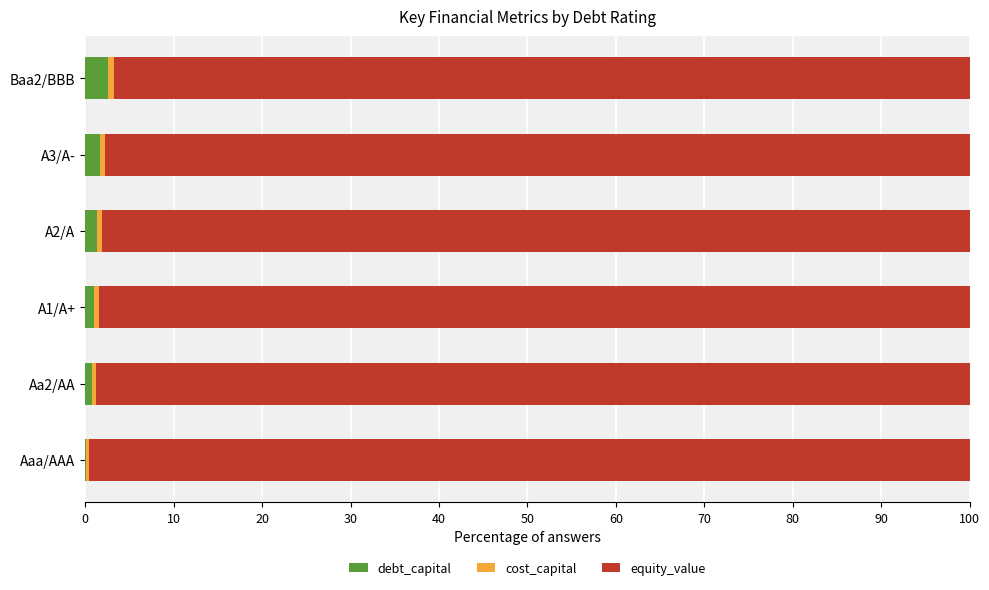

What is the maximum value for debt_capital?

2.6